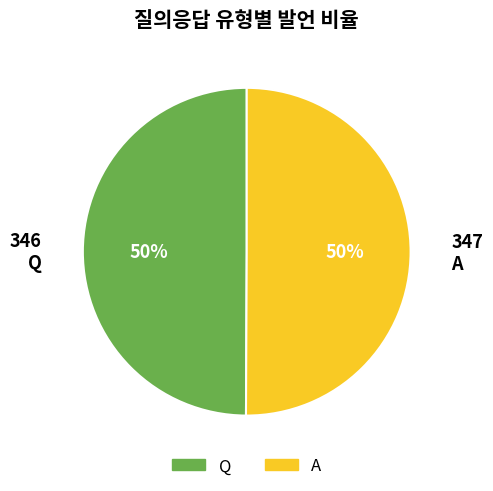

Is it true that A is 50% of the pie?

True